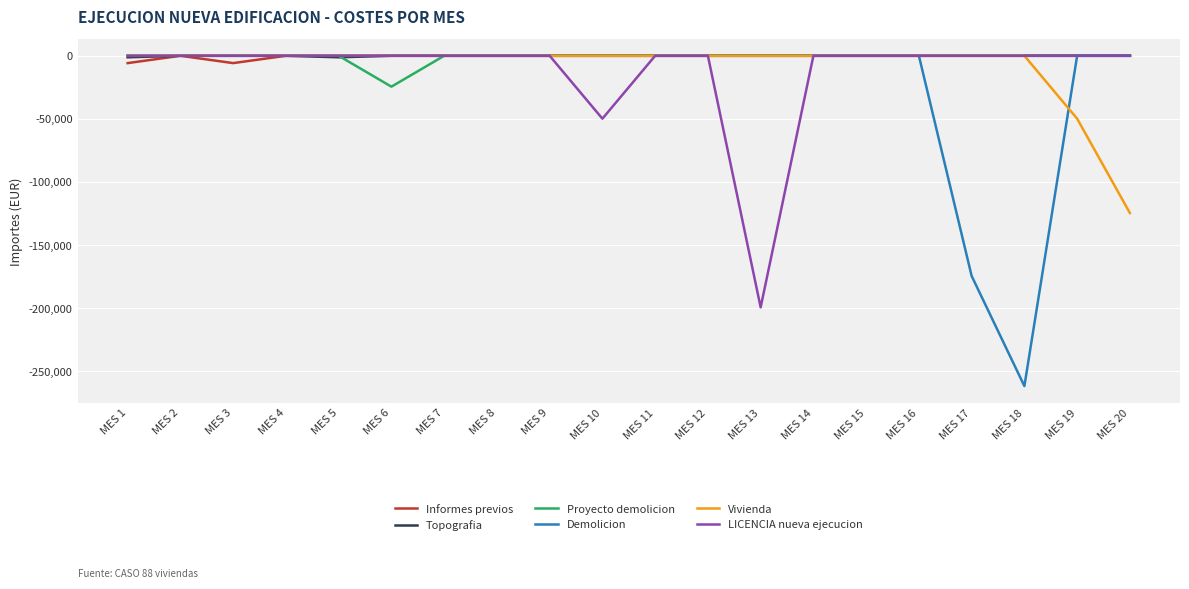

True or false: Demolicion has a value of 92237.0 at MES 19.

False